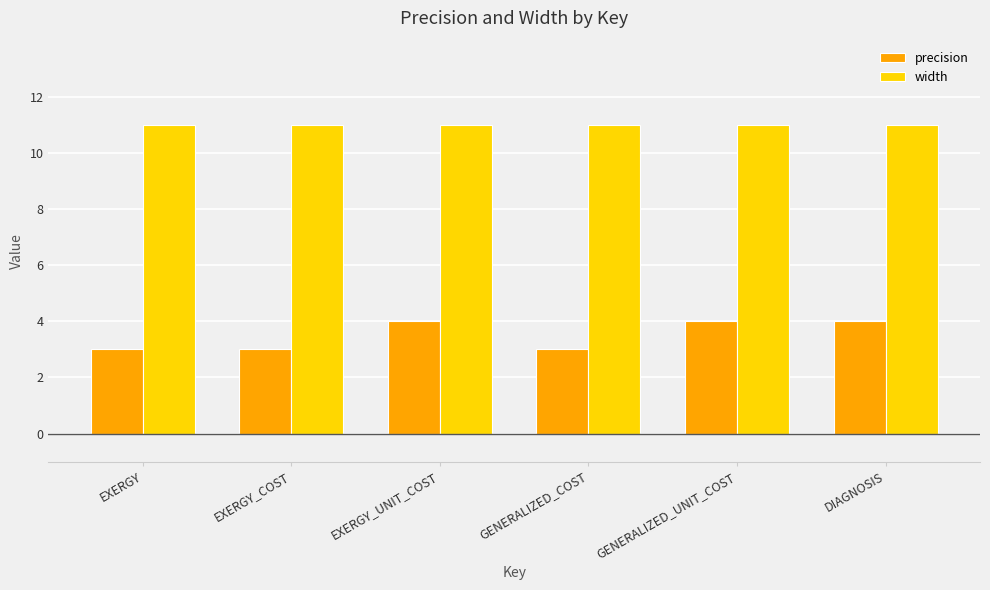

What is the minimum value shown in the chart?

3